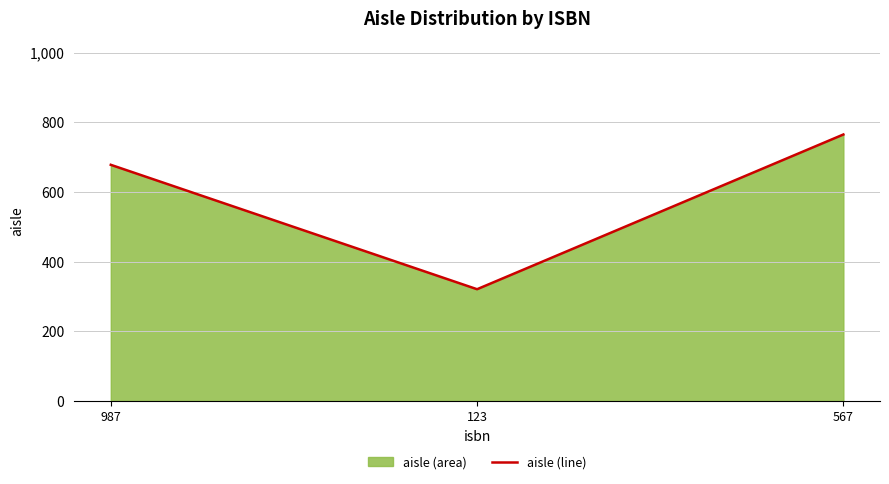

What is the value of the 1st point from the left?

678